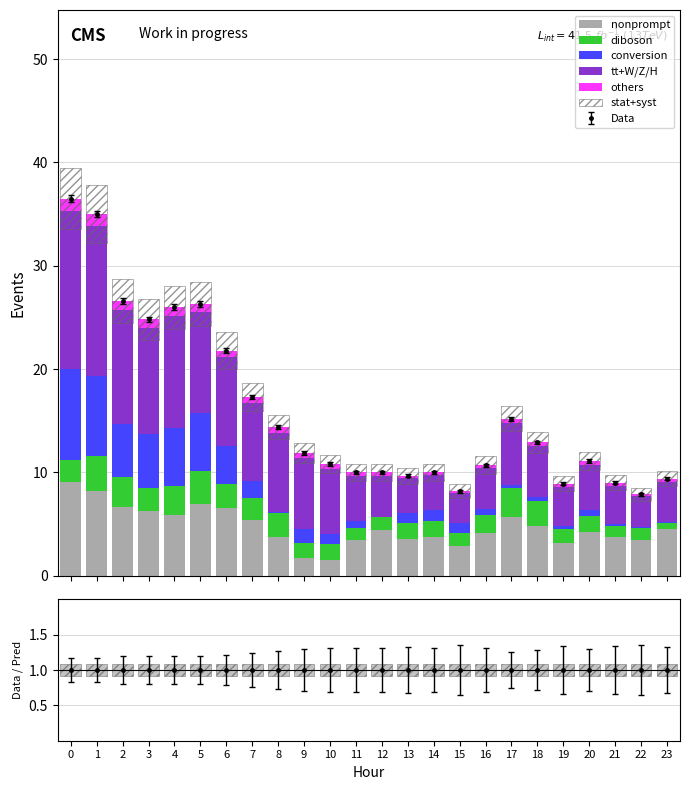

Is it true that stat+syst equals 1.9 at 9?

True